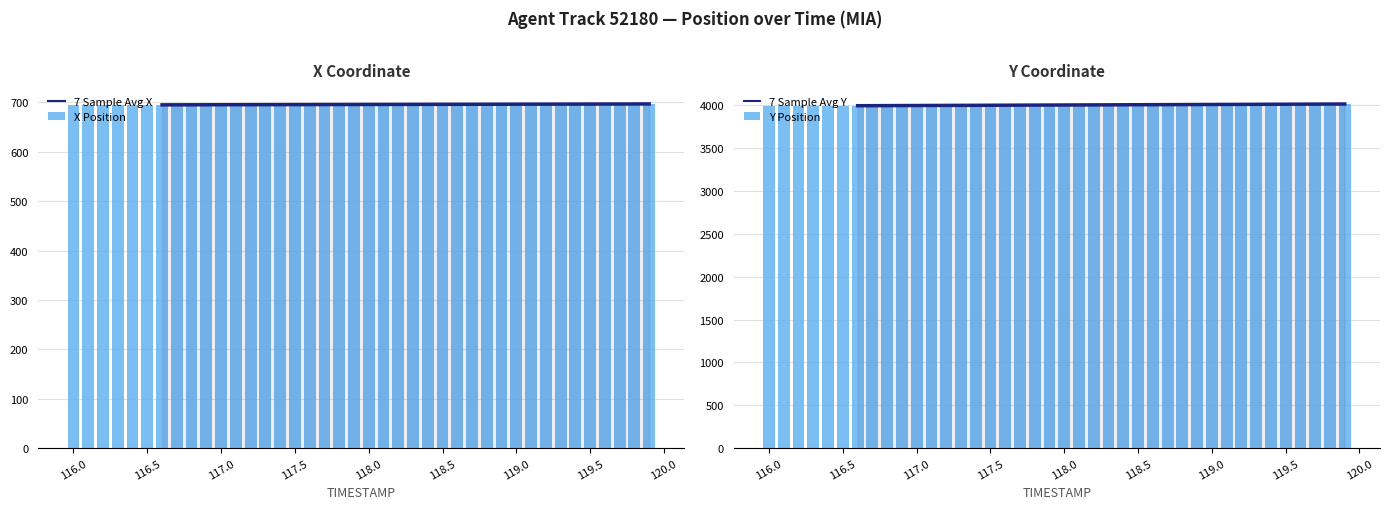

The X series shows 293.0 at 116.0. True or false?

False